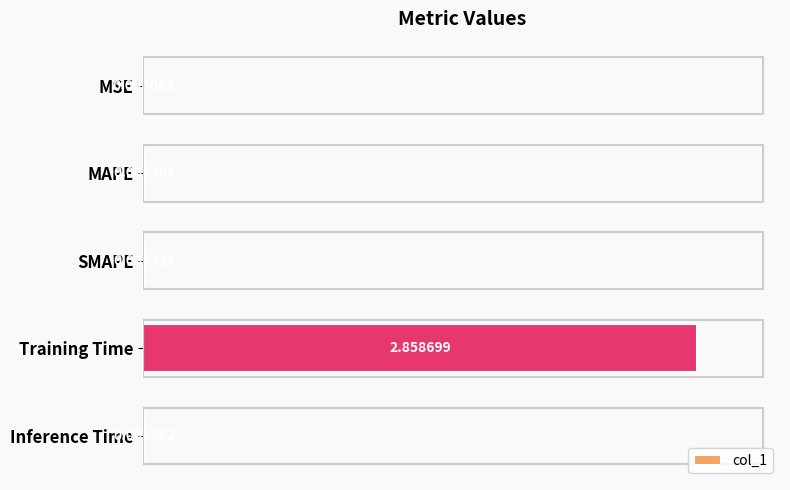

Are the bars horizontal?

Yes